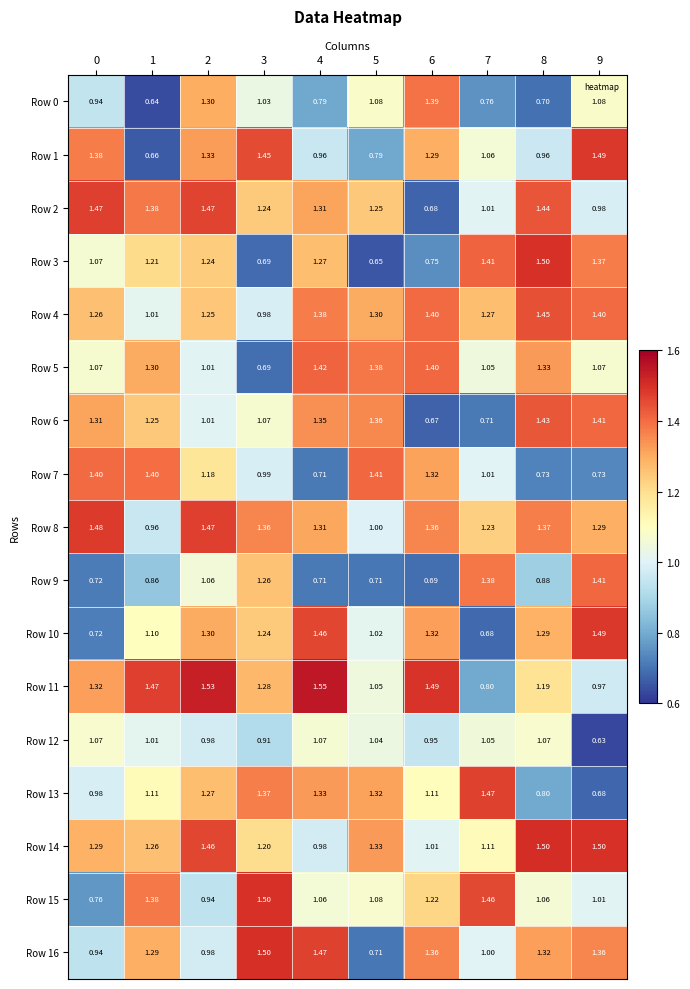

How many series are shown in this chart?

17